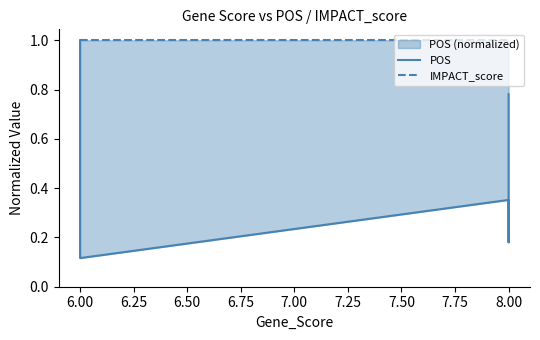

What is the maximum value shown in the chart?

1.0